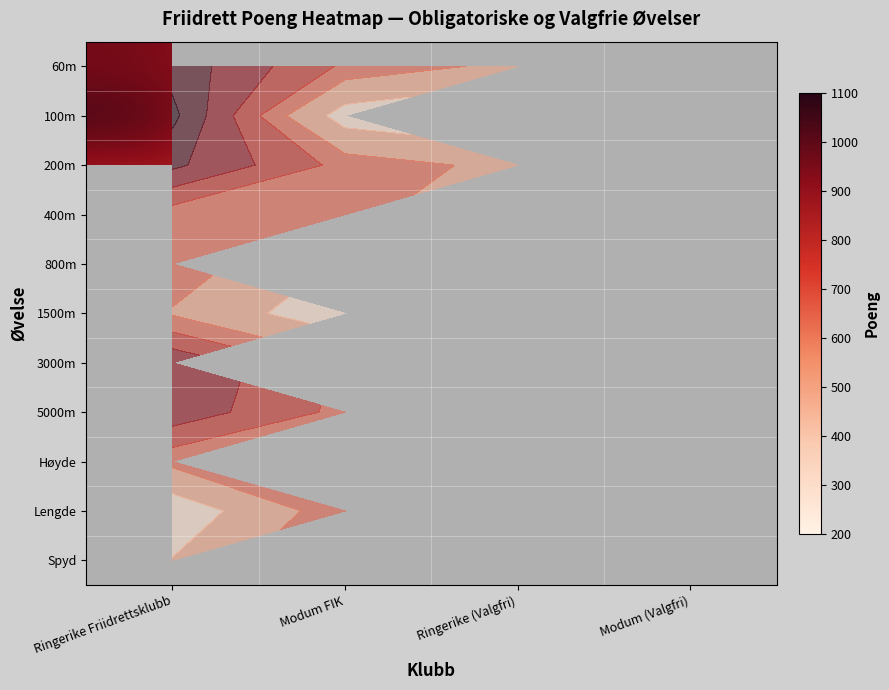

How many distinct data groups are displayed?

11